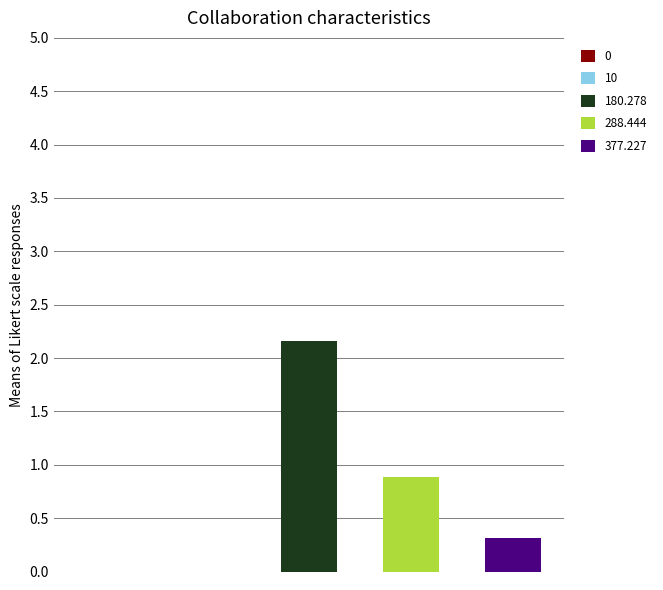

Does the chart contain stacked bars?

No